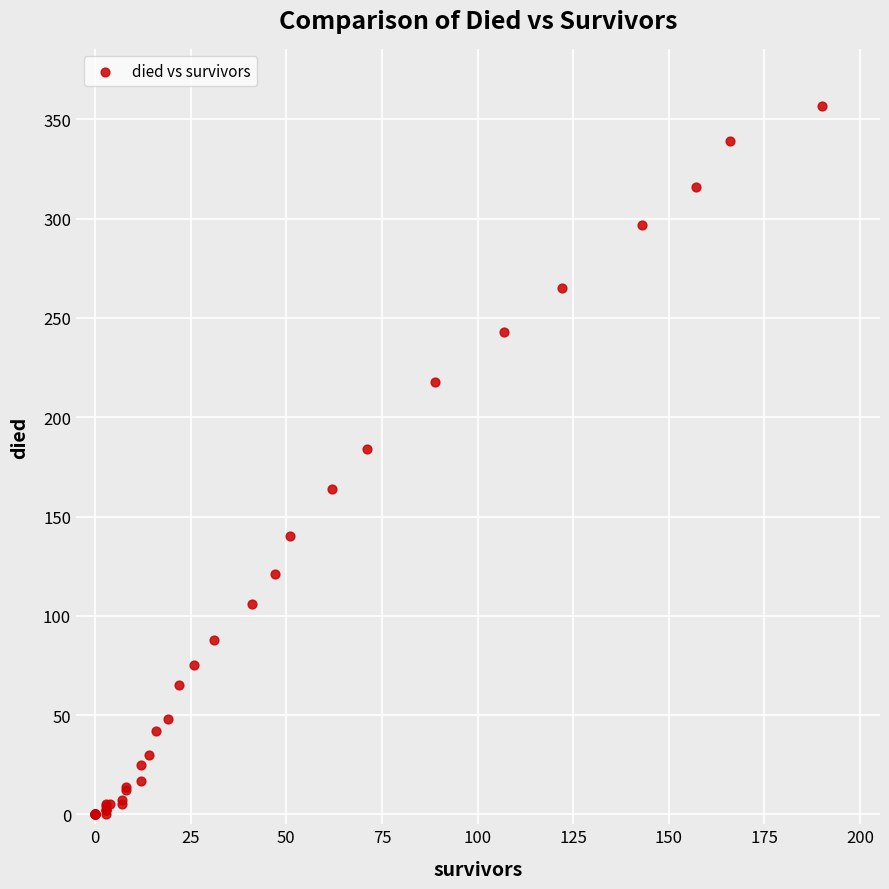

What Y value in the scatter plot is closest to 178?

184